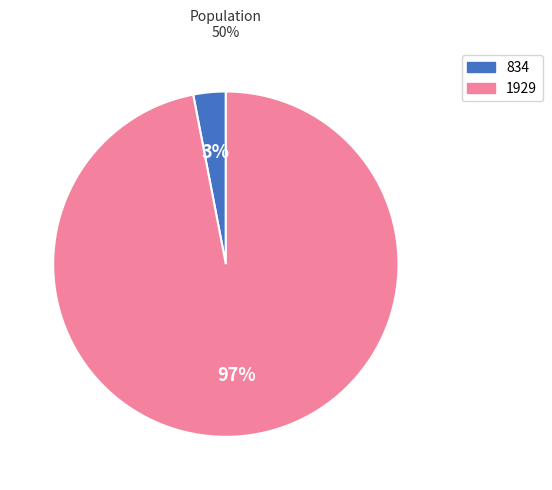

To the nearest percent, what is the difference between the largest and smallest slice percentages?

94%